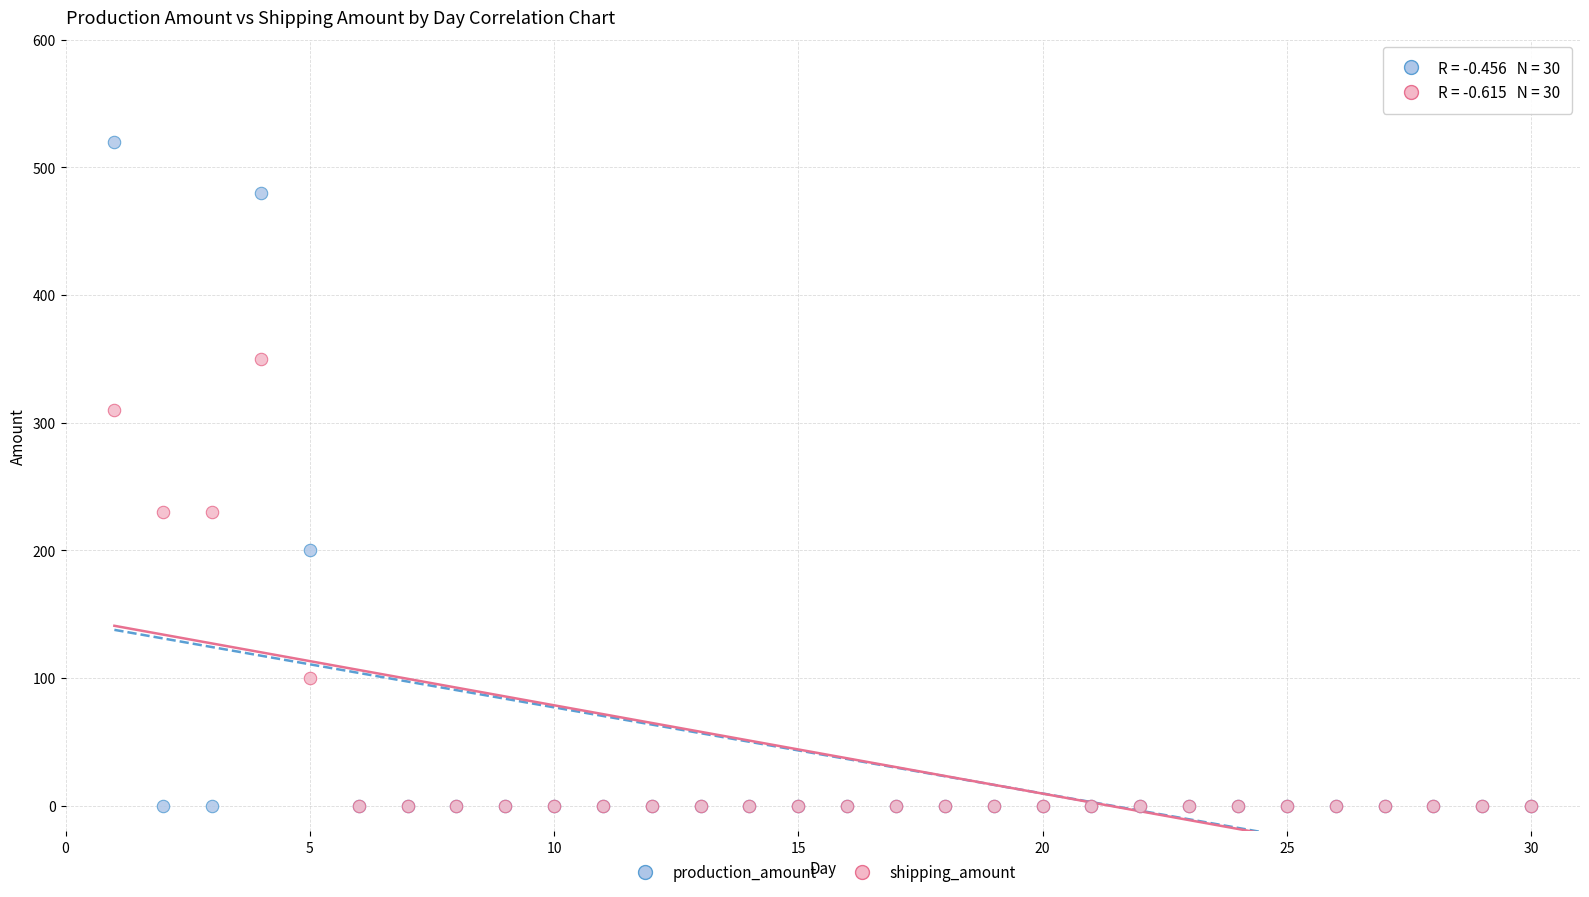

What are all the series names shown in the legend?

production_amount, shipping_amount